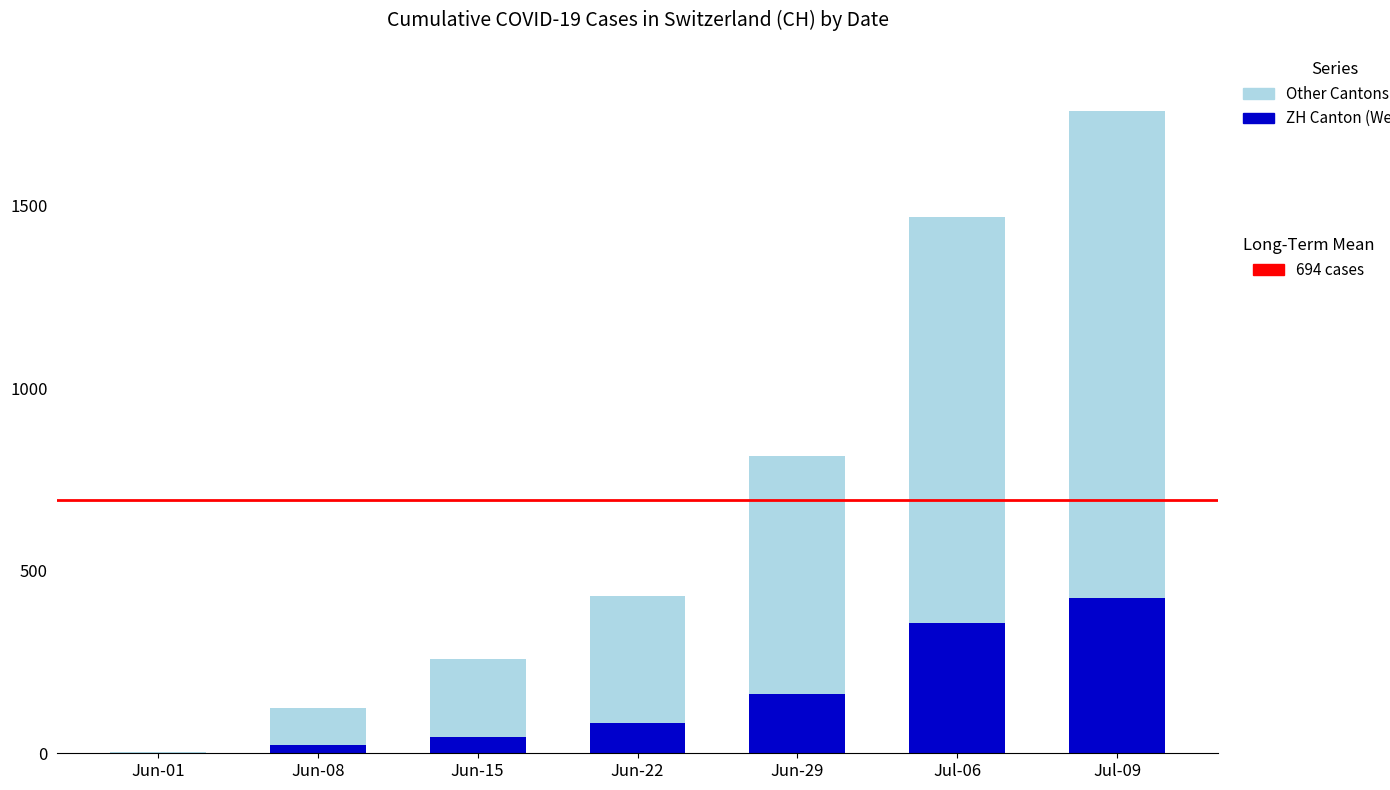

How many series are shown in this chart?

2